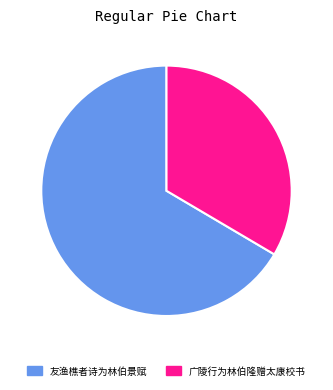

Approximately how many times larger is the value at 友渔樵者诗为林伯景赋 compared to 广陵行为林伯隆赠太康校书?

2.0